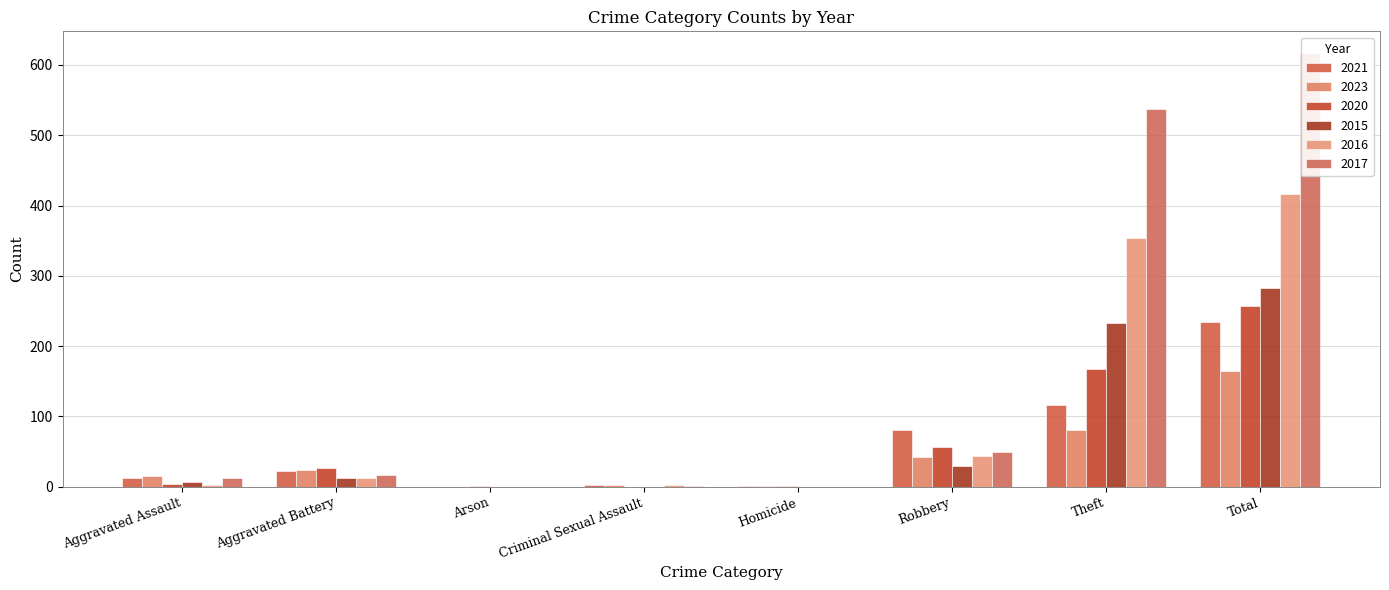

How many categories are shown in the chart?

8